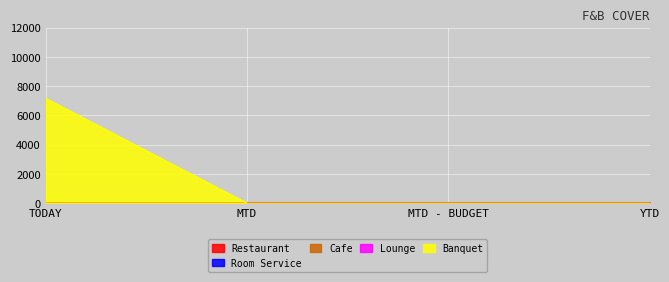

True or false: Cafe has more than 0 interior local peaks.

False